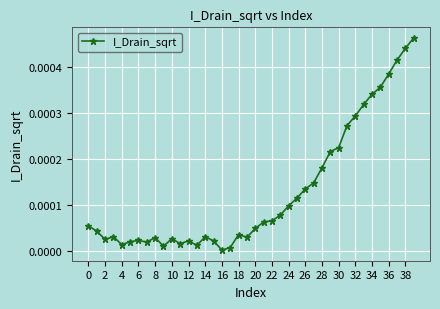

True or false: the data has more than 0 interior local peaks.

True